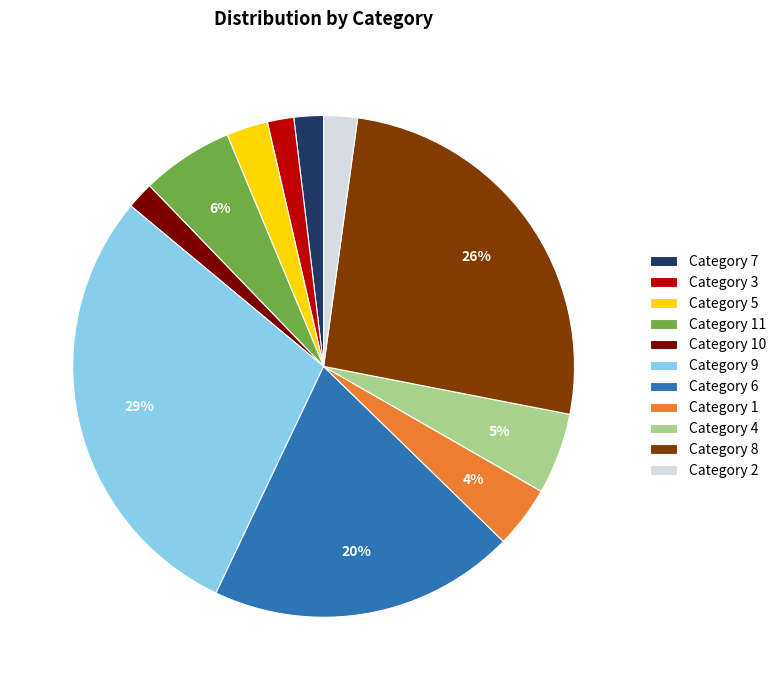

What is the largest slice in the pie chart?

Category 9